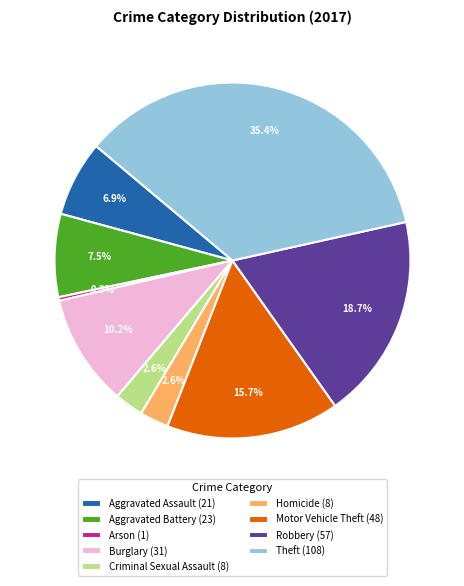

To the nearest percent, what is the difference between the Criminal Sexual Assault and Aggravated Assault slice percentages?

4%